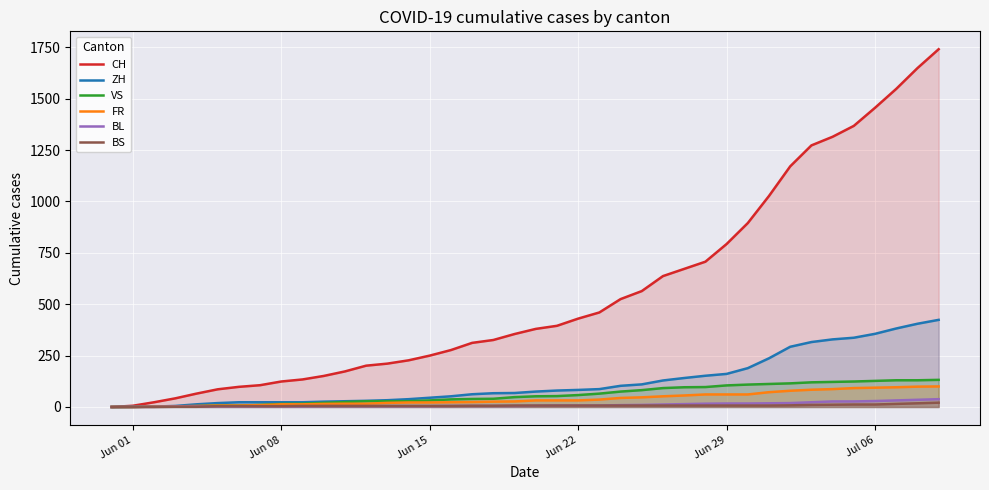

What is the highest value of the CH series?

1741